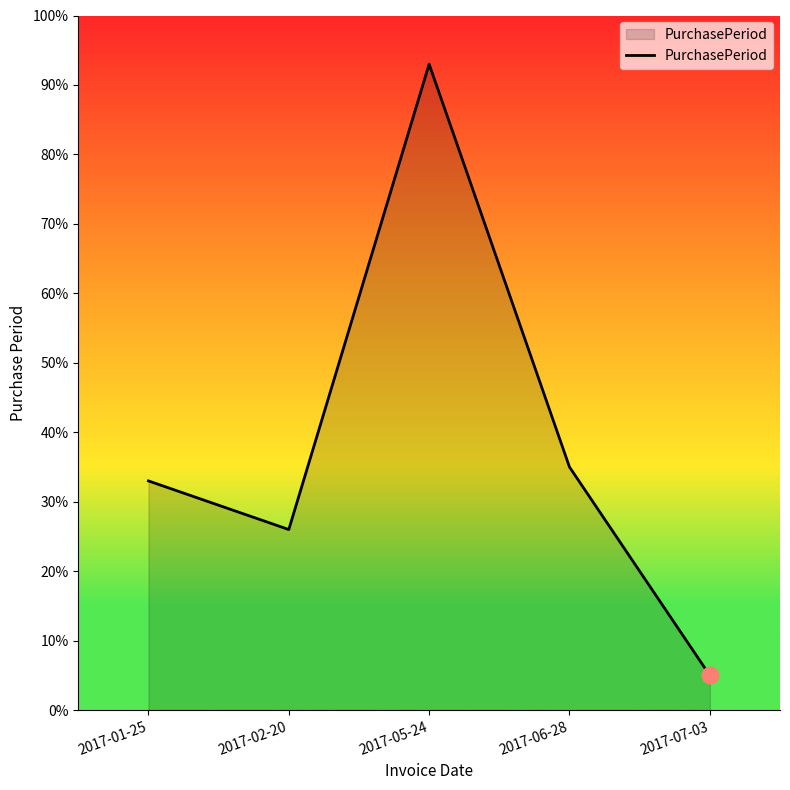

How many distinct data groups are displayed?

1